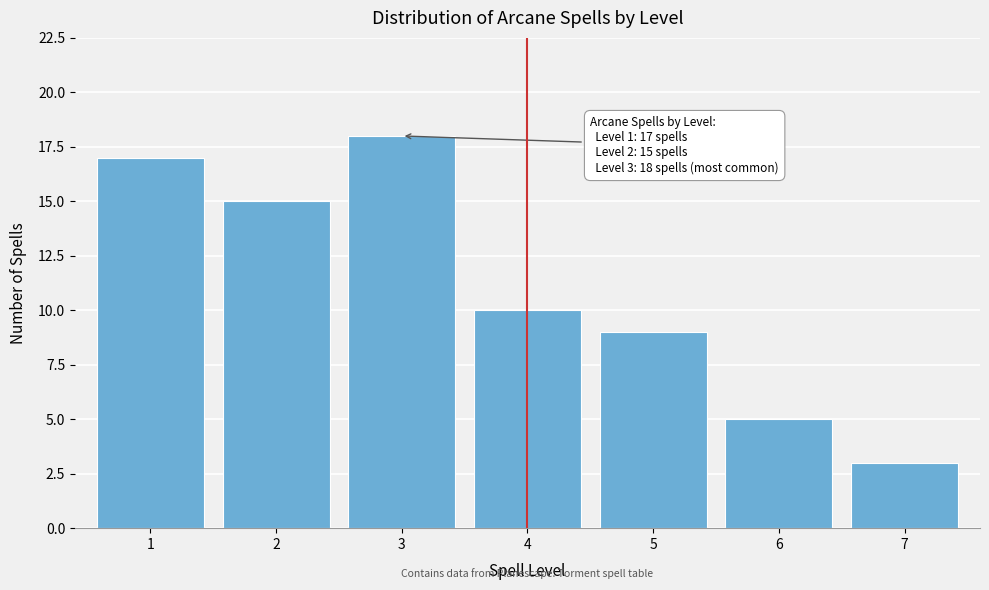

Reading left to right, what are all the values shown in this chart?

17	15	18	10	9	5	3